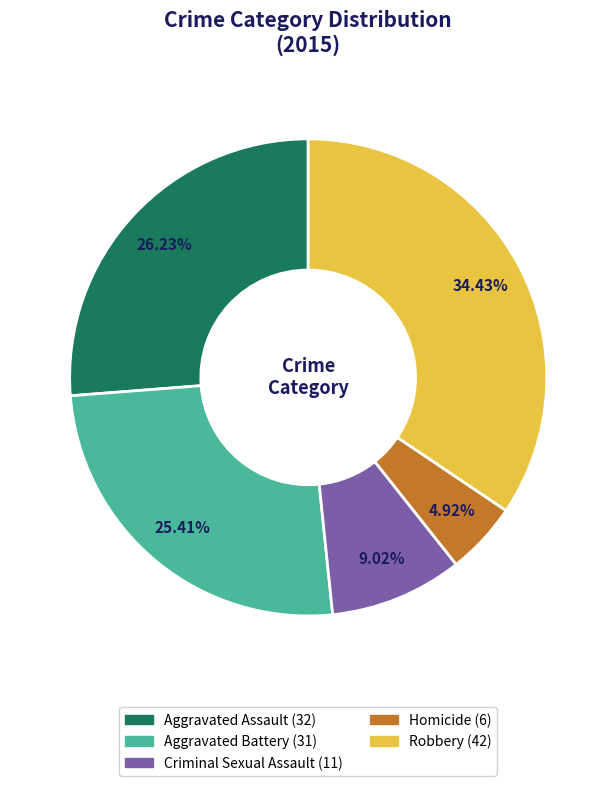

Rank the categories by value from highest to lowest.

Robbery, Aggravated Assault, Aggravated Battery, Criminal Sexual Assault, Homicide